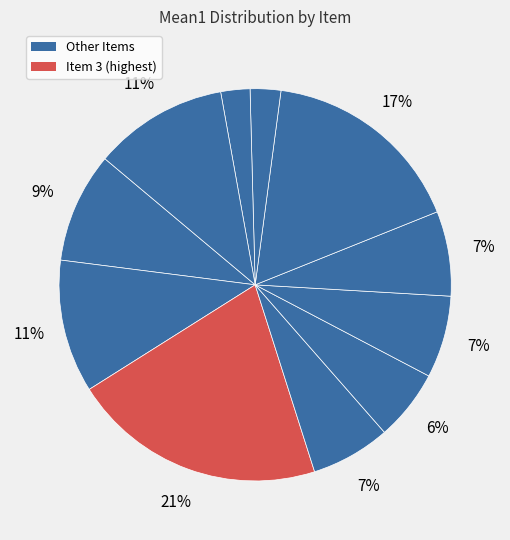

How many segments does this pie chart have?

11